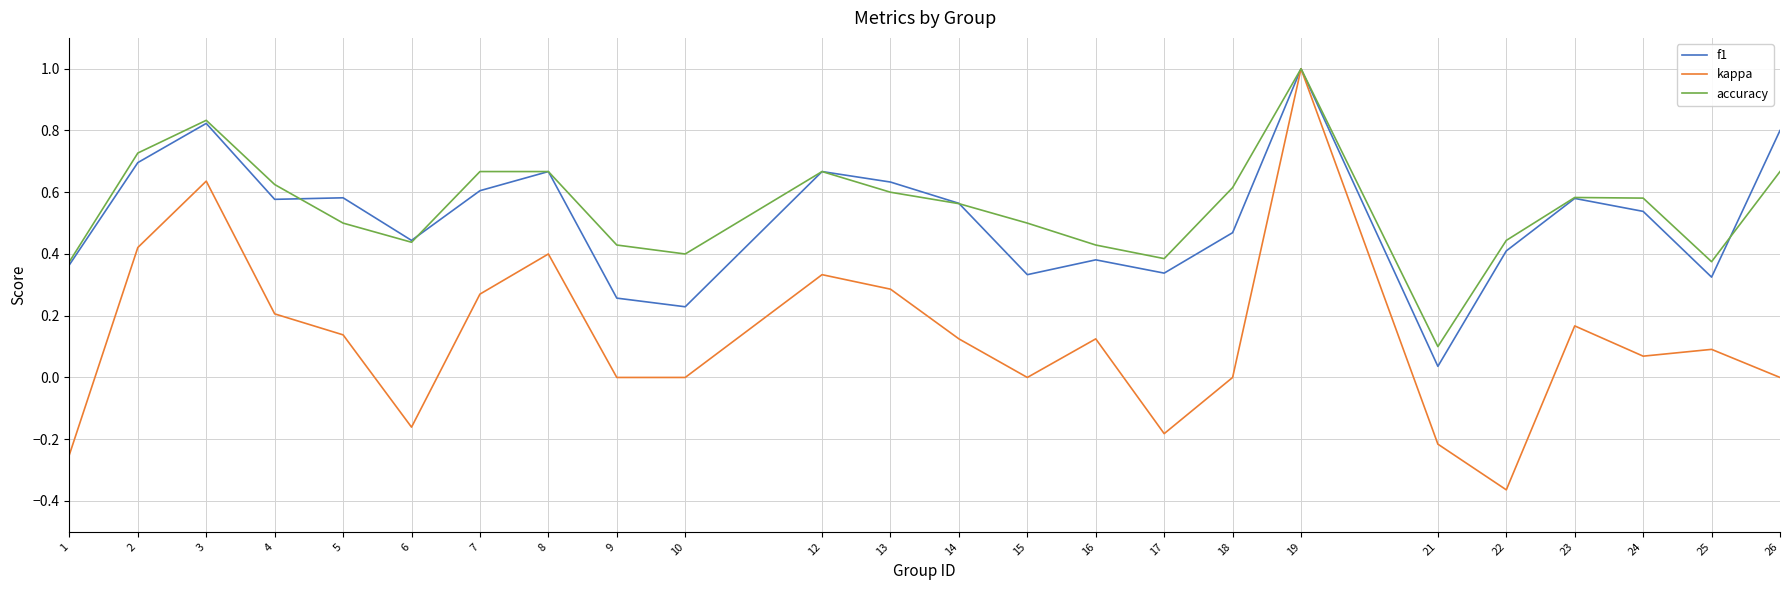

Which series has the largest range (max minus min)?

kappa